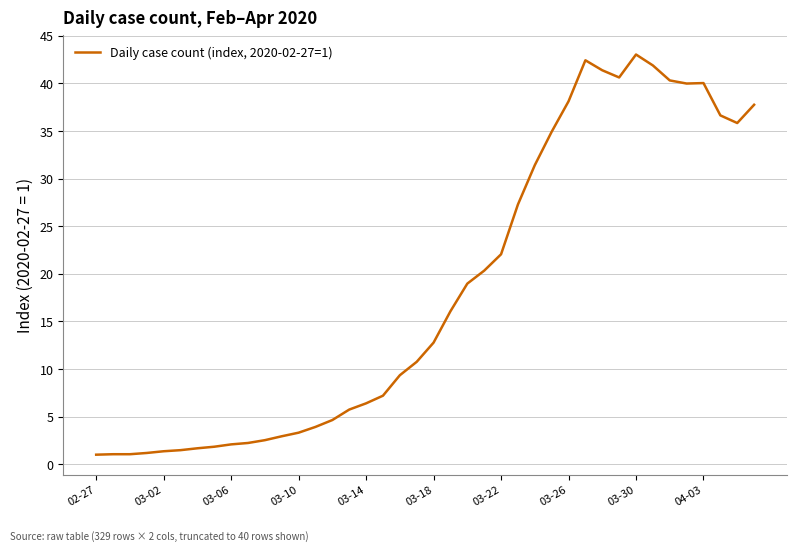

Does the chart display data point markers on the line(s)?

No